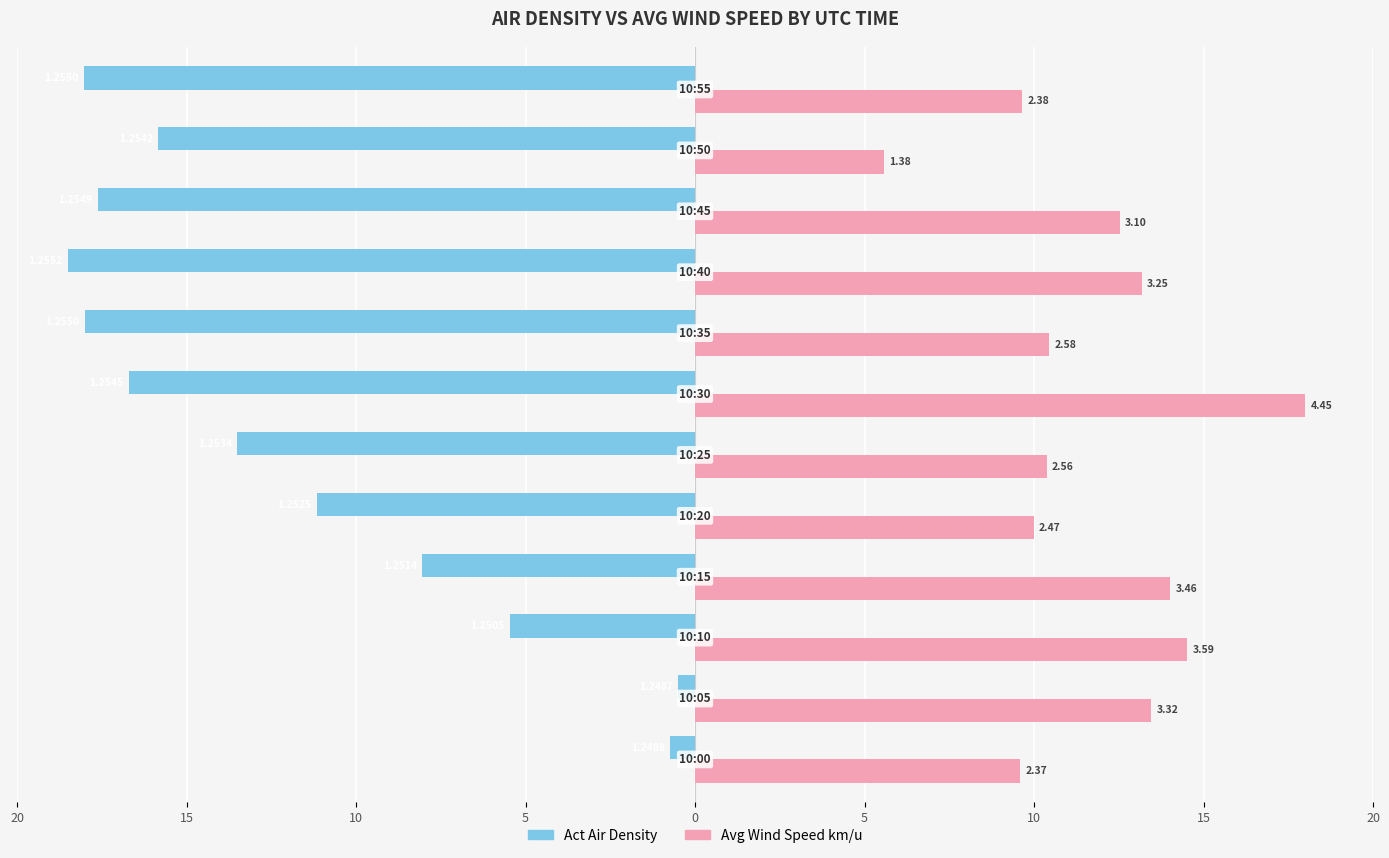

Which series has the largest total across all categories?

Avg Wind Speed km/u